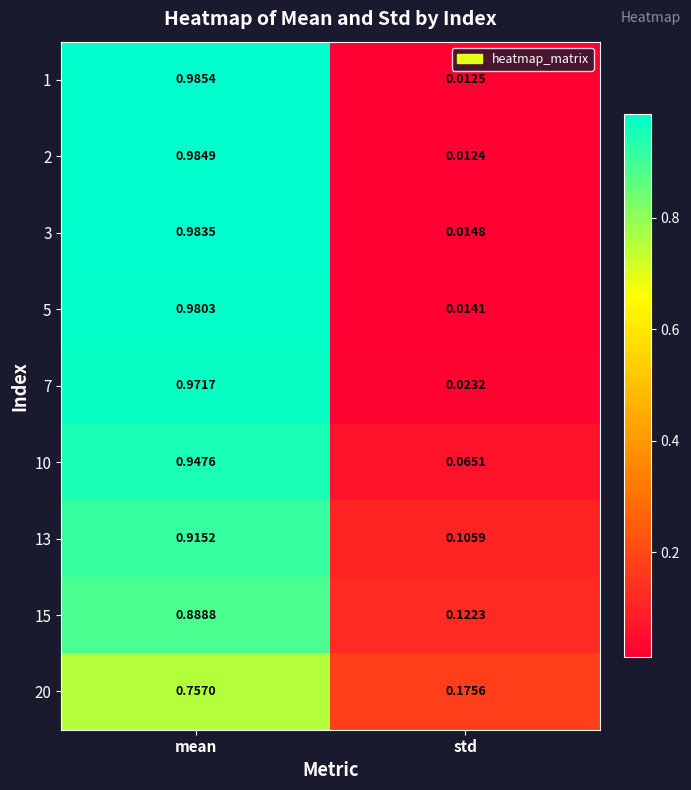

Which category has the highest value across all series?

mean